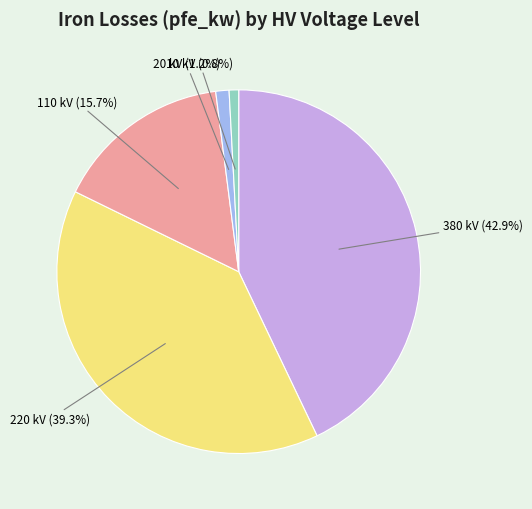

Which category has the biggest portion of the pie?

380 kV